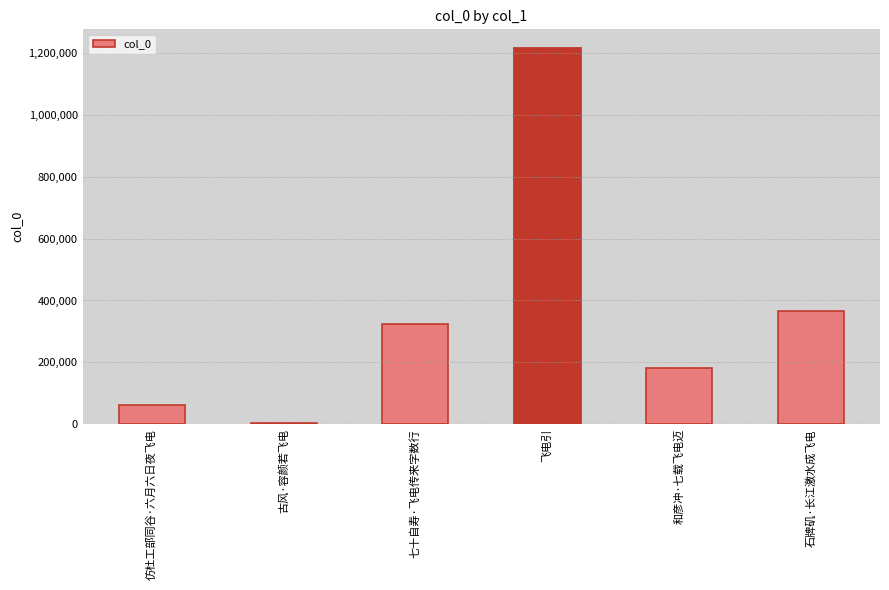

Is it true that the value at 和彦冲·七载飞电迈 is 280532?

False